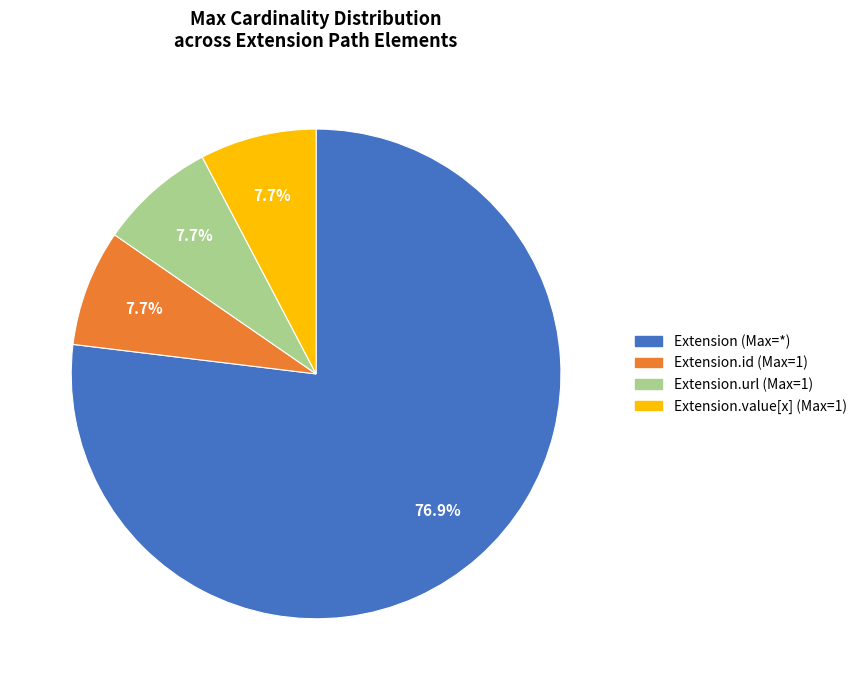

How many slices are in this pie chart?

4